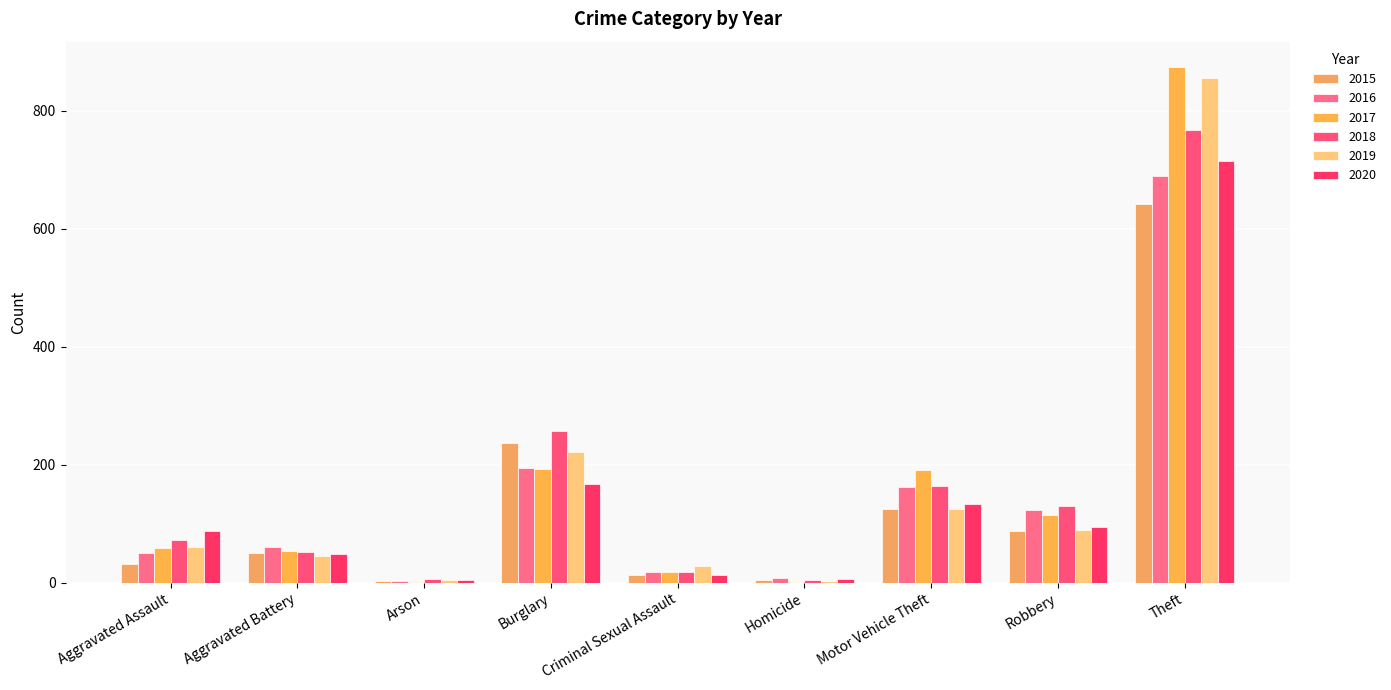

Count the number of categories in the chart.

9